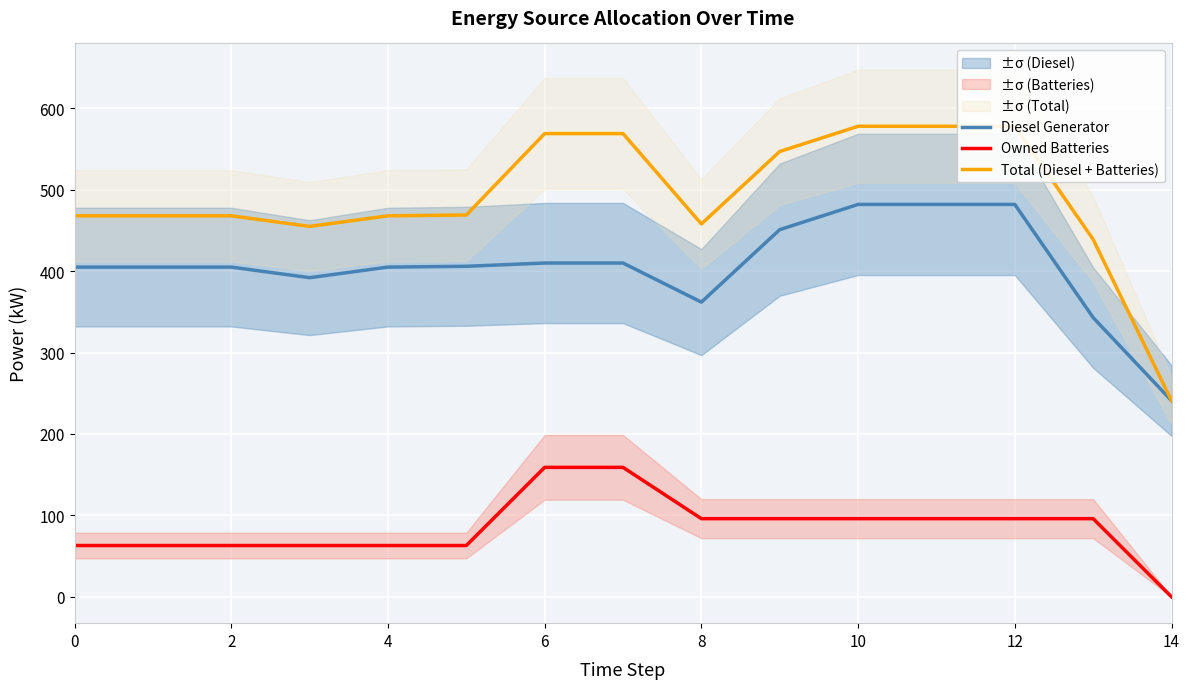

The Diesel Generator series shows 237 at 11. True or false?

False